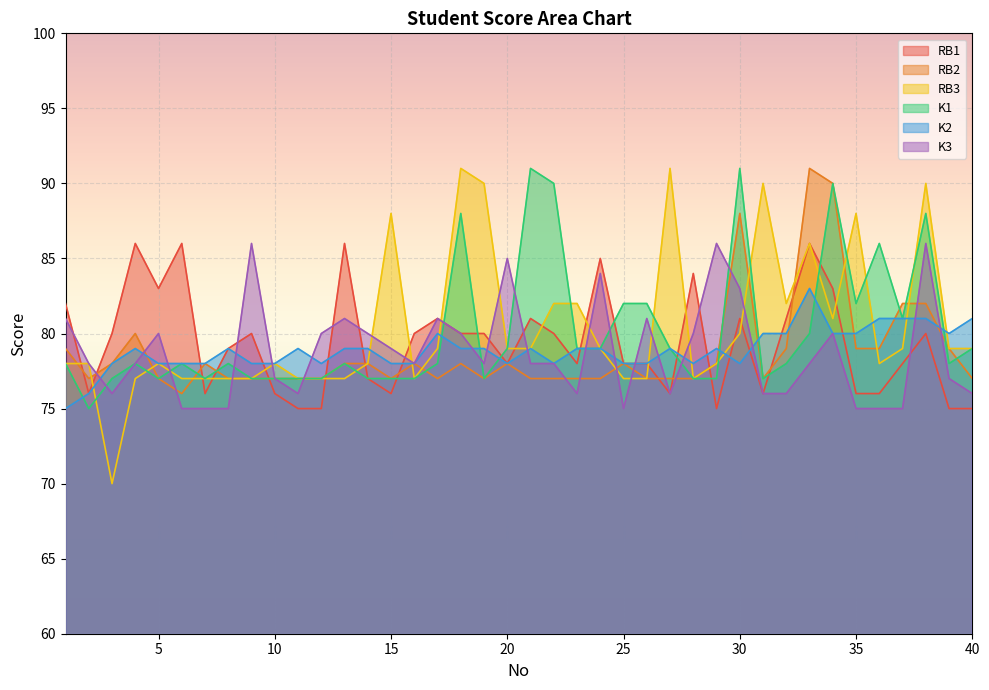

The RB2 series shows 112 at 11. True or false?

False